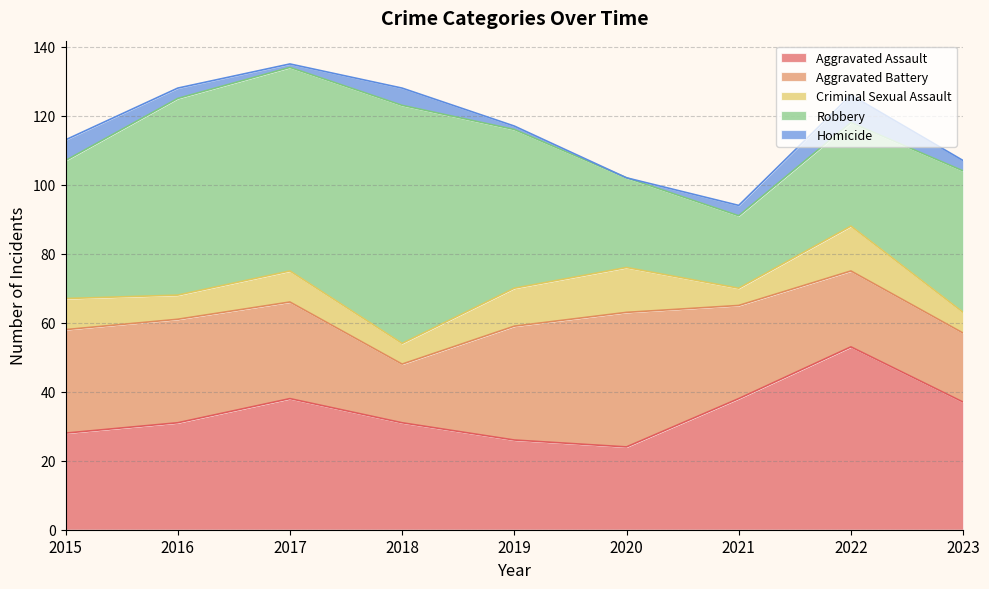

Is it true that Aggravated Assault equals 28 at 2015?

True